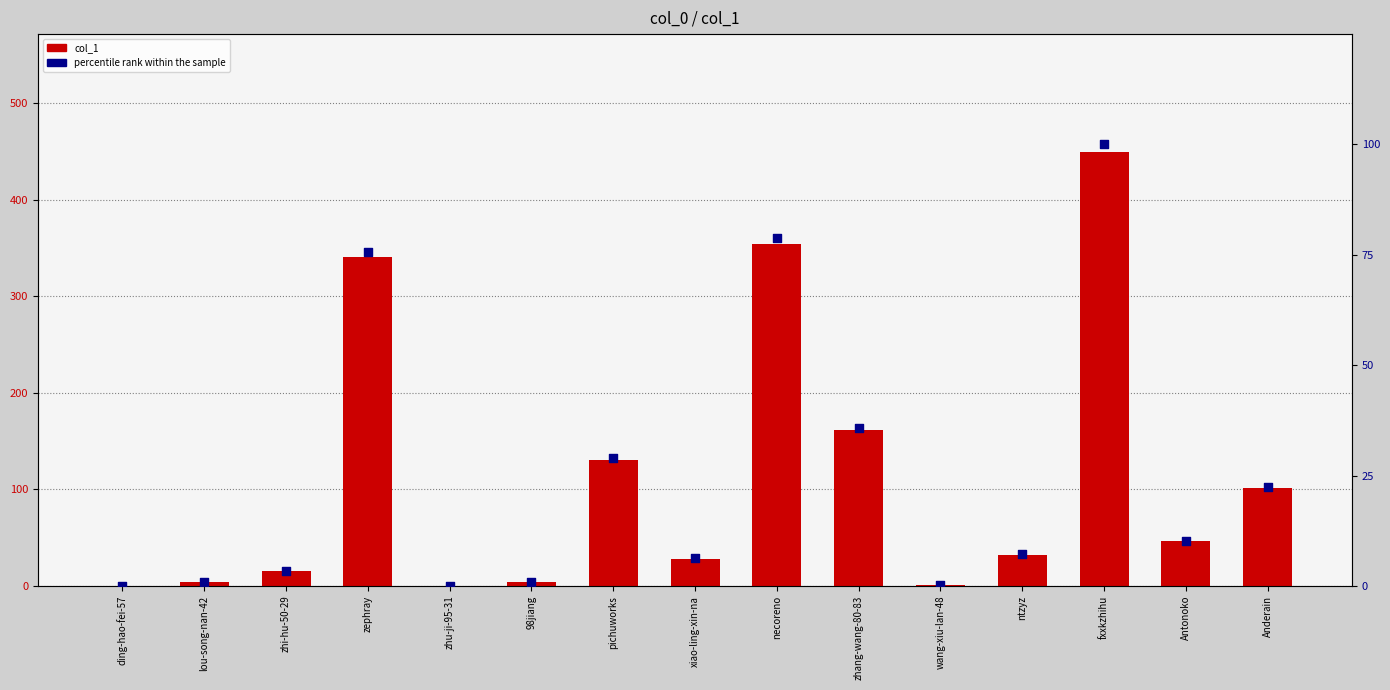

At how many categories does at least one series exceed 247?

3